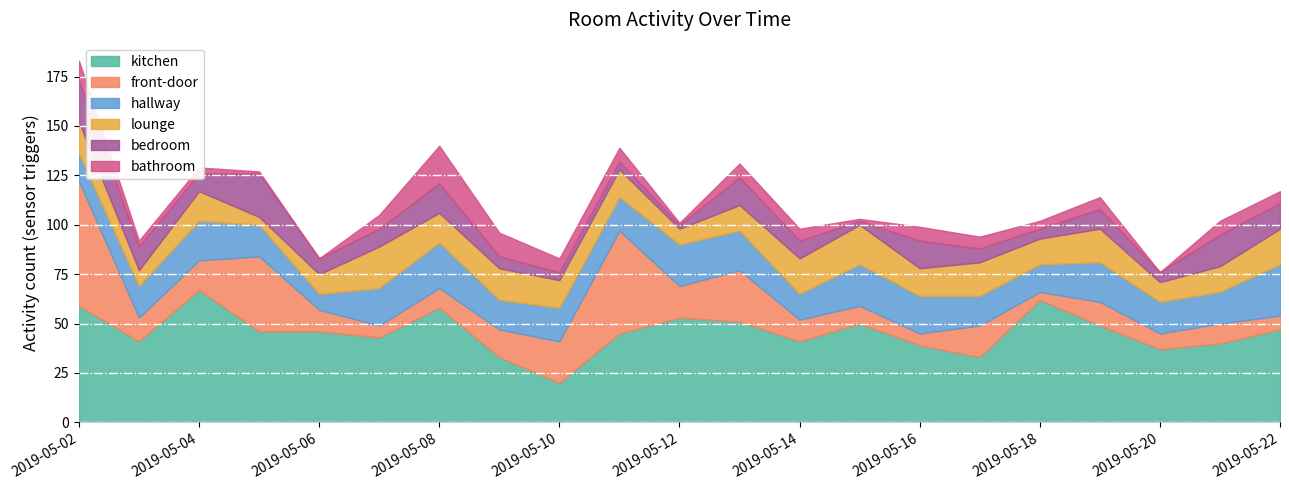

Reading right to left, list all the values displayed in this chart.

kitchen: 2019-05-22=47	2019-05-21=40	2019-05-20=37	2019-05-19=49	2019-05-18=62	2019-05-17=33	2019-05-16=39	2019-05-15=50	2019-05-14=41	2019-05-13=51	2019-05-12=53	2019-05-11=45	2019-05-10=20	2019-05-09=33	2019-05-08=58	2019-05-07=43	2019-05-06=46	2019-05-05=46	2019-05-04=67	2019-05-03=41	2019-05-02=59
front-door: 2019-05-22=7	2019-05-21=10	2019-05-20=8	2019-05-19=12	2019-05-18=4	2019-05-17=16	2019-05-16=6	2019-05-15=9	2019-05-14=11	2019-05-13=26	2019-05-12=16	2019-05-11=52	2019-05-10=21	2019-05-09=14	2019-05-08=10	2019-05-07=6	2019-05-06=11	2019-05-05=38	2019-05-04=15	2019-05-03=12	2019-05-02=63
hallway: 2019-05-22=26	2019-05-21=16	2019-05-20=16	2019-05-19=20	2019-05-18=14	2019-05-17=15	2019-05-16=19	2019-05-15=21	2019-05-14=13	2019-05-13=20	2019-05-12=21	2019-05-11=17	2019-05-10=17	2019-05-09=15	2019-05-08=23	2019-05-07=19	2019-05-06=8	2019-05-05=16	2019-05-04=20	2019-05-03=16	2019-05-02=14
lounge: 2019-05-22=18	2019-05-21=13	2019-05-20=10	2019-05-19=17	2019-05-18=13	2019-05-17=17	2019-05-16=14	2019-05-15=20	2019-05-14=18	2019-05-13=13	2019-05-12=8	2019-05-11=14	2019-05-10=14	2019-05-09=16	2019-05-08=15	2019-05-07=21	2019-05-06=10	2019-05-05=4	2019-05-04=15	2019-05-03=8	2019-05-02=16
bedroom: 2019-05-22=13	2019-05-21=16	2019-05-20=5	2019-05-19=10	2019-05-18=5	2019-05-17=7	2019-05-16=14	2019-05-15=2	2019-05-14=9	2019-05-13=14	2019-05-12=2	2019-05-11=4	2019-05-10=4	2019-05-09=6	2019-05-08=15	2019-05-07=9	2019-05-06=8	2019-05-05=22	2019-05-04=9	2019-05-03=12	2019-05-02=21
bathroom: 2019-05-22=6	2019-05-21=7	2019-05-20=0	2019-05-19=6	2019-05-18=4	2019-05-17=6	2019-05-16=7	2019-05-15=1	2019-05-14=6	2019-05-13=7	2019-05-12=1	2019-05-11=7	2019-05-10=7	2019-05-09=12	2019-05-08=19	2019-05-07=7	2019-05-06=0	2019-05-05=1	2019-05-04=3	2019-05-03=3	2019-05-02=10